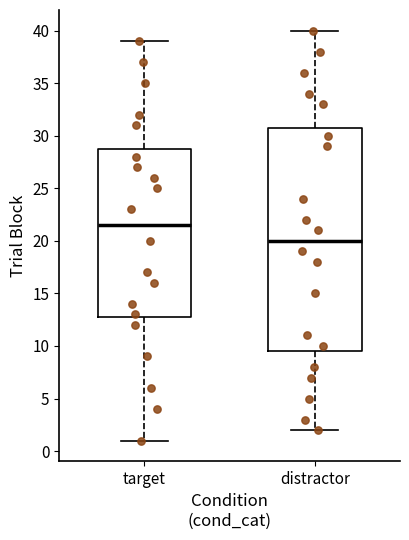

Which box is the tallest, from its lower edge to its upper edge?

distractor